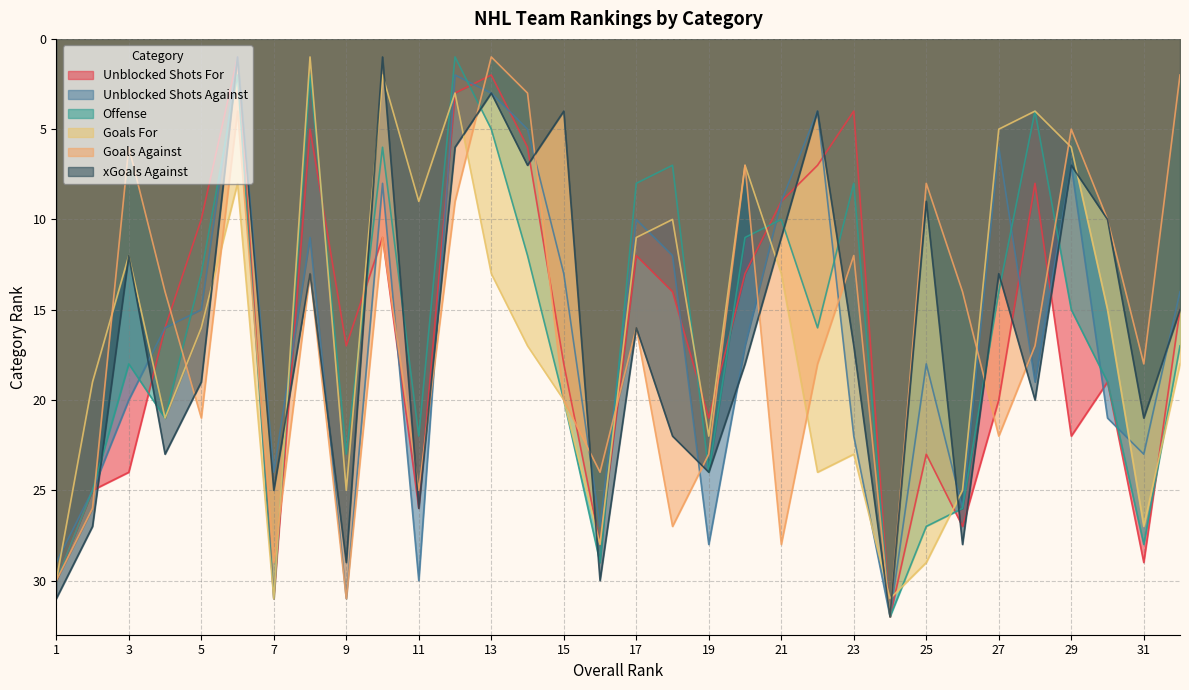

The Offense series shows 3 at 6. True or false?

False